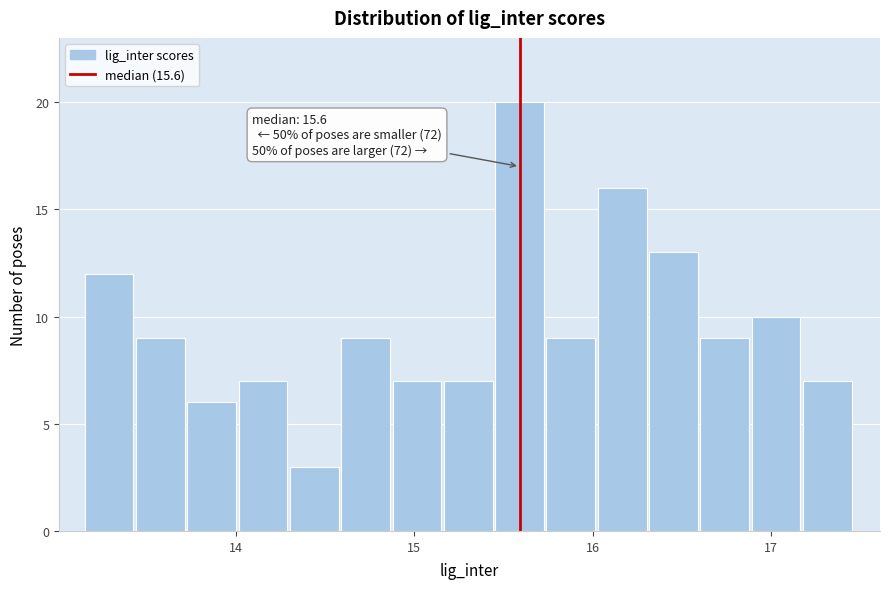

Around what value on the x-axis is the tallest bar? Give the approximate position of its centre, as read against the axis.

15.6